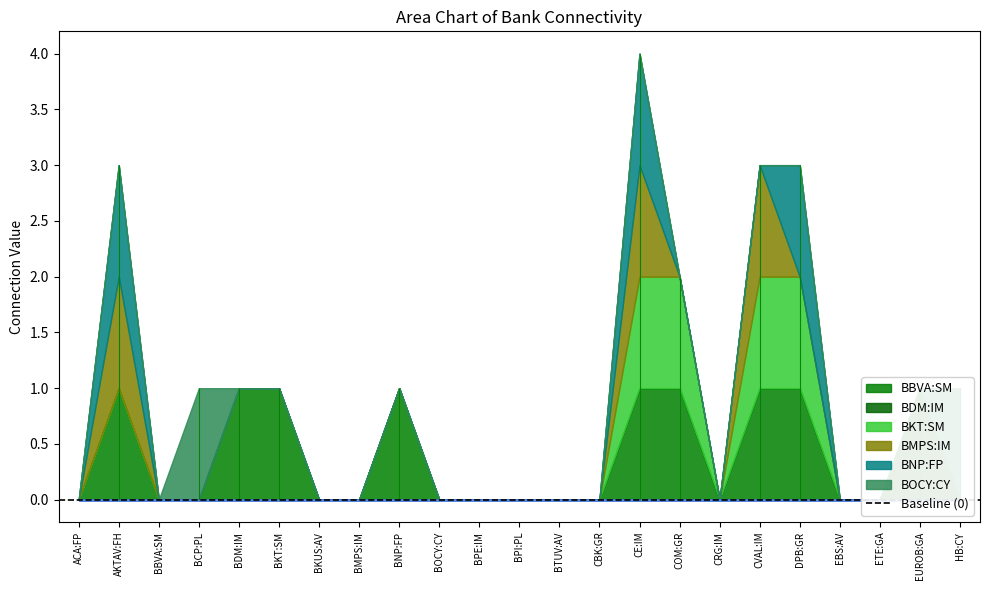

What position from the left is CVAL:IM?

18